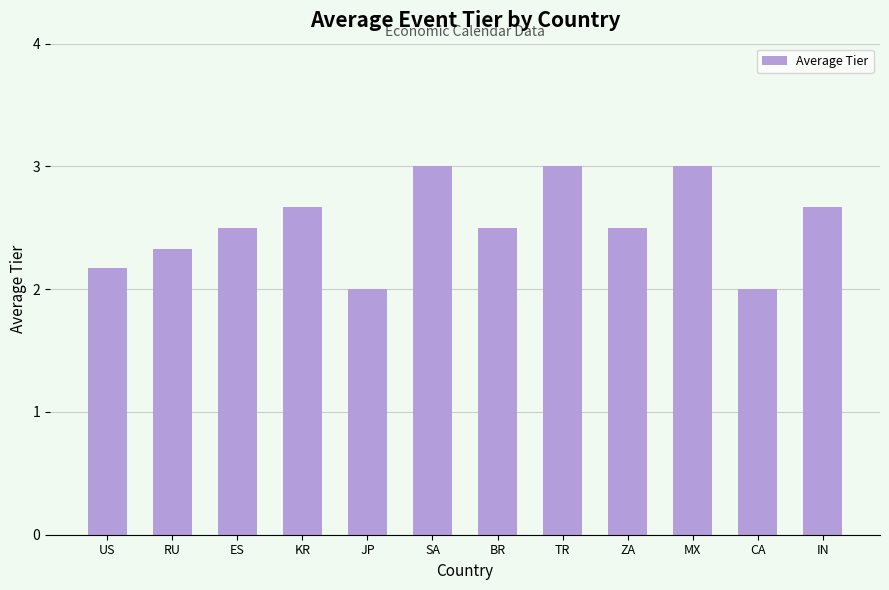

How many bars are there in total?

12